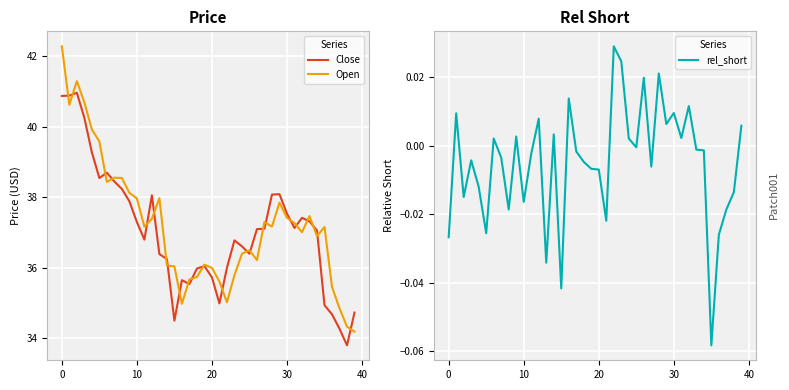

What is the maximum value for Close?

41.0